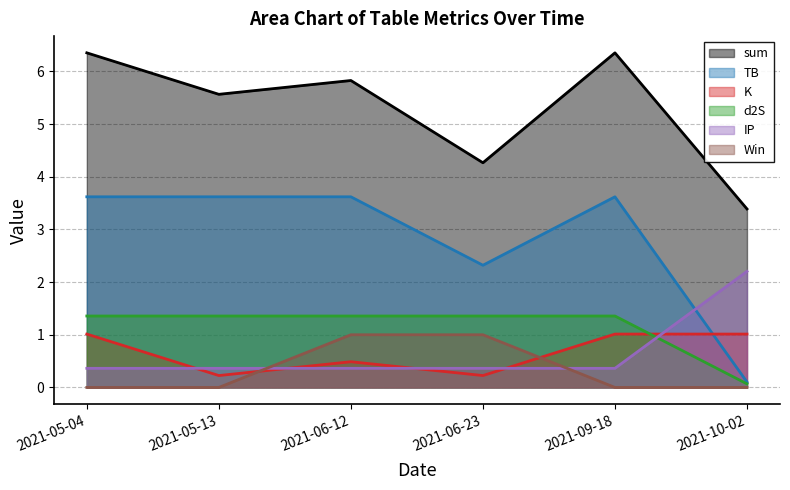

What value does the IP series have at 2021-06-12?

0.4